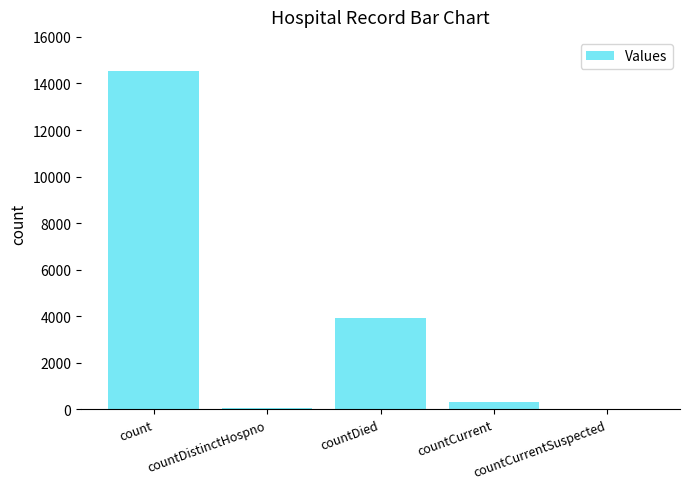

Does the chart contain stacked bars?

No